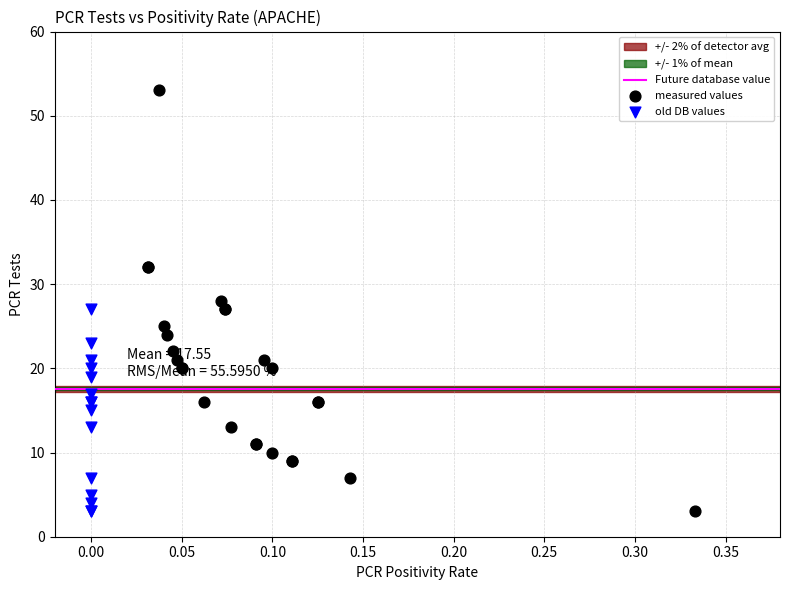

Which series has the largest Y range (max minus min)?

measured values